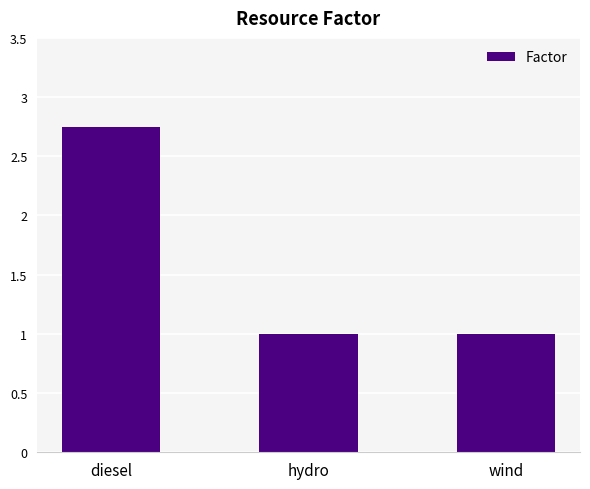

Between diesel and hydro, which is larger?

diesel